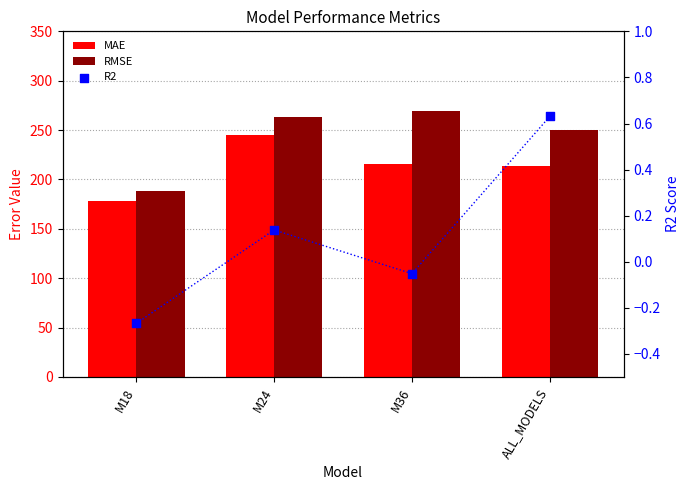

Which series reaches the minimum Y coordinate?

R2